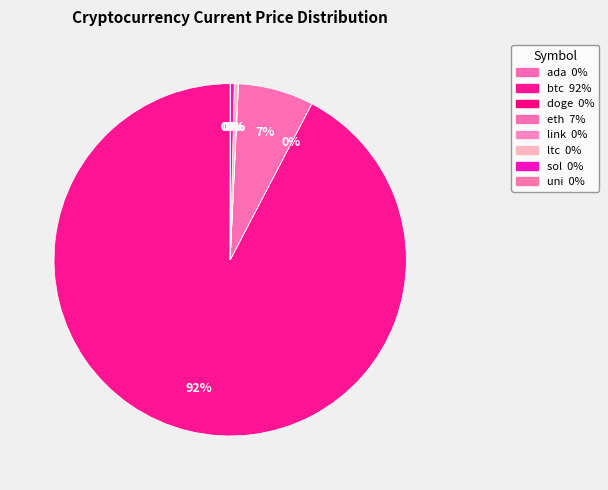

Is it true that sol is 14% of the pie?

False